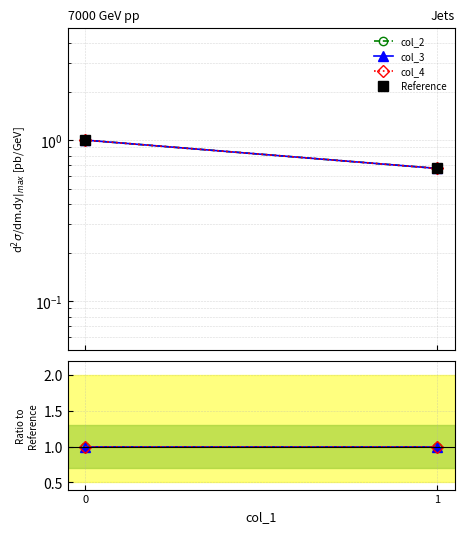

What is the value of the Reference point at the 2nd from the left?

0.7